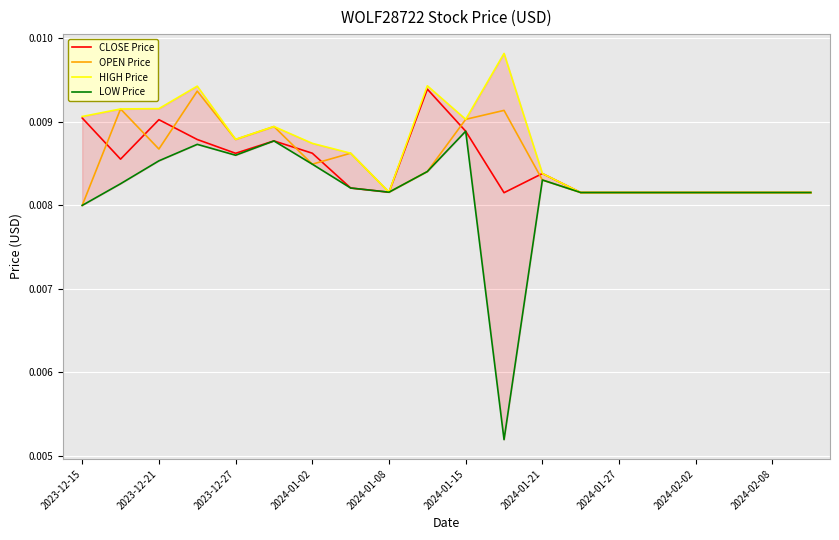

How many interior local peaks does the CLOSE Price series have?

4